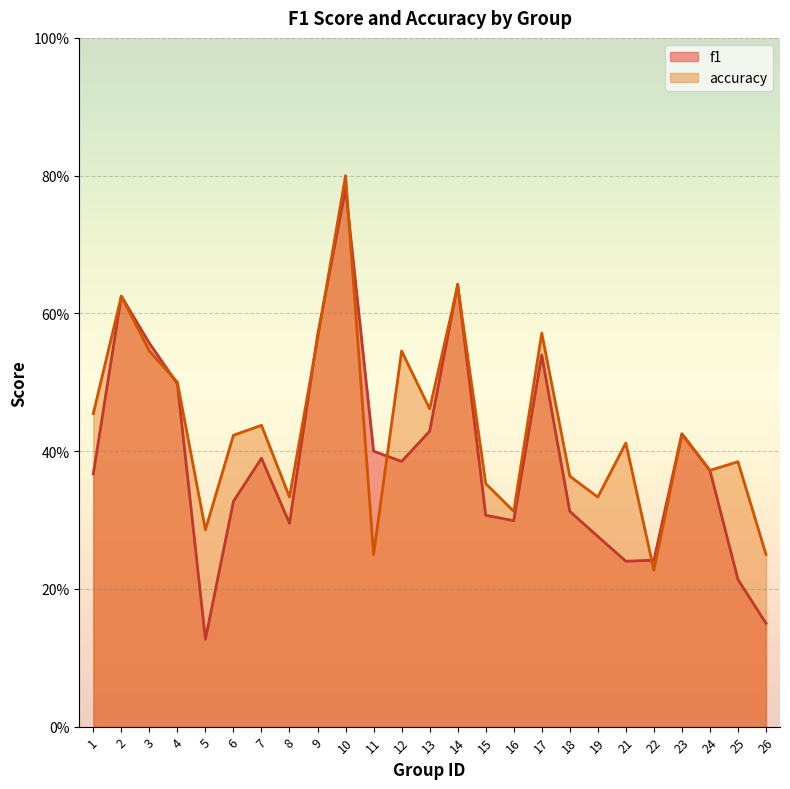

Rank the series by their maximum value, from highest to lowest.

accuracy, f1